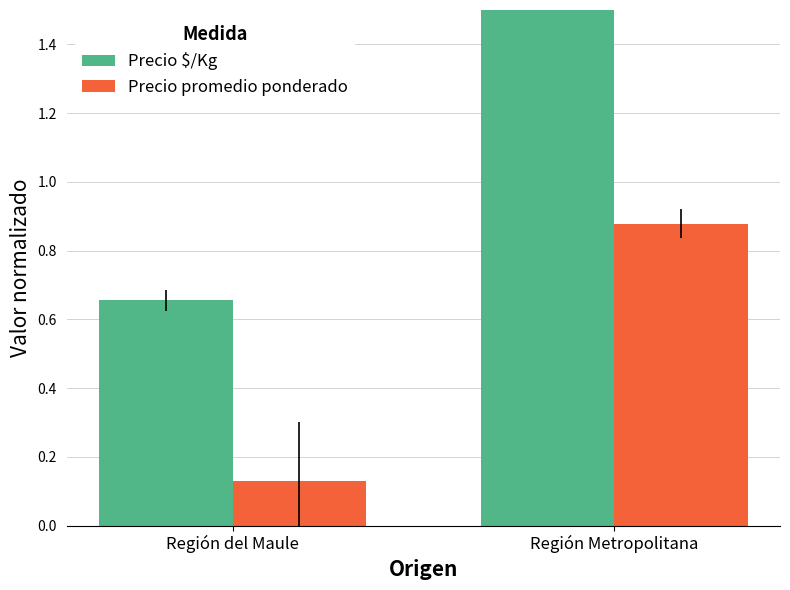

How many values in the Precio $/Kg series are below 2?

1